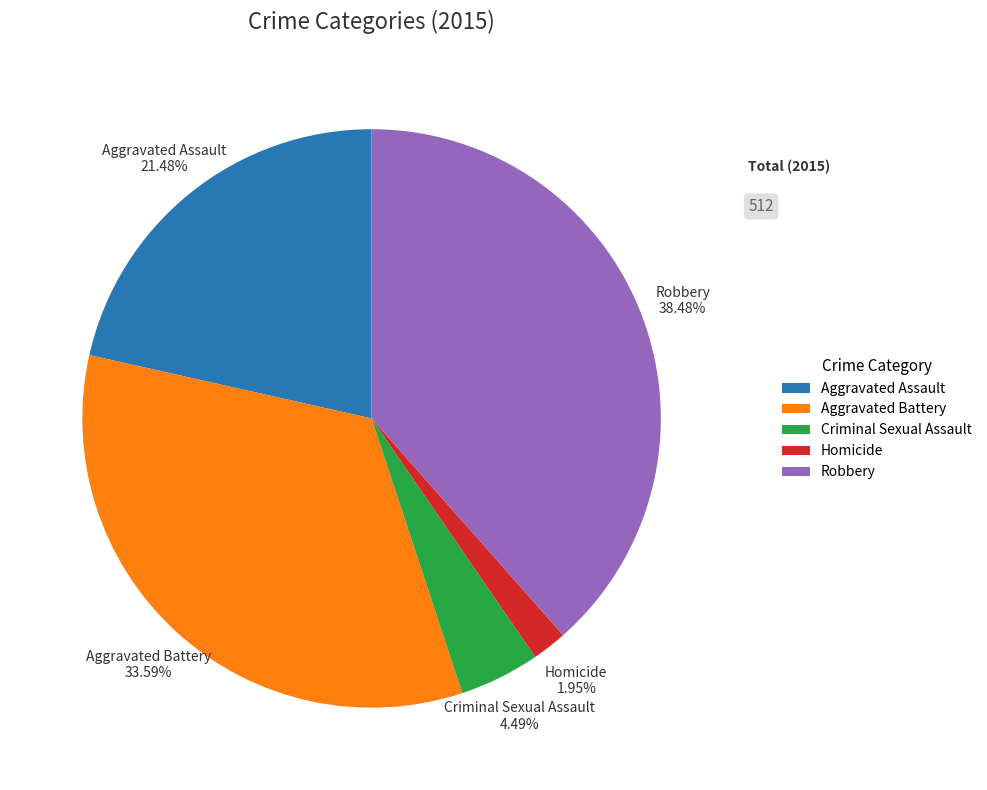

True or false: Aggravated Battery accounts for 48% of the total.

False